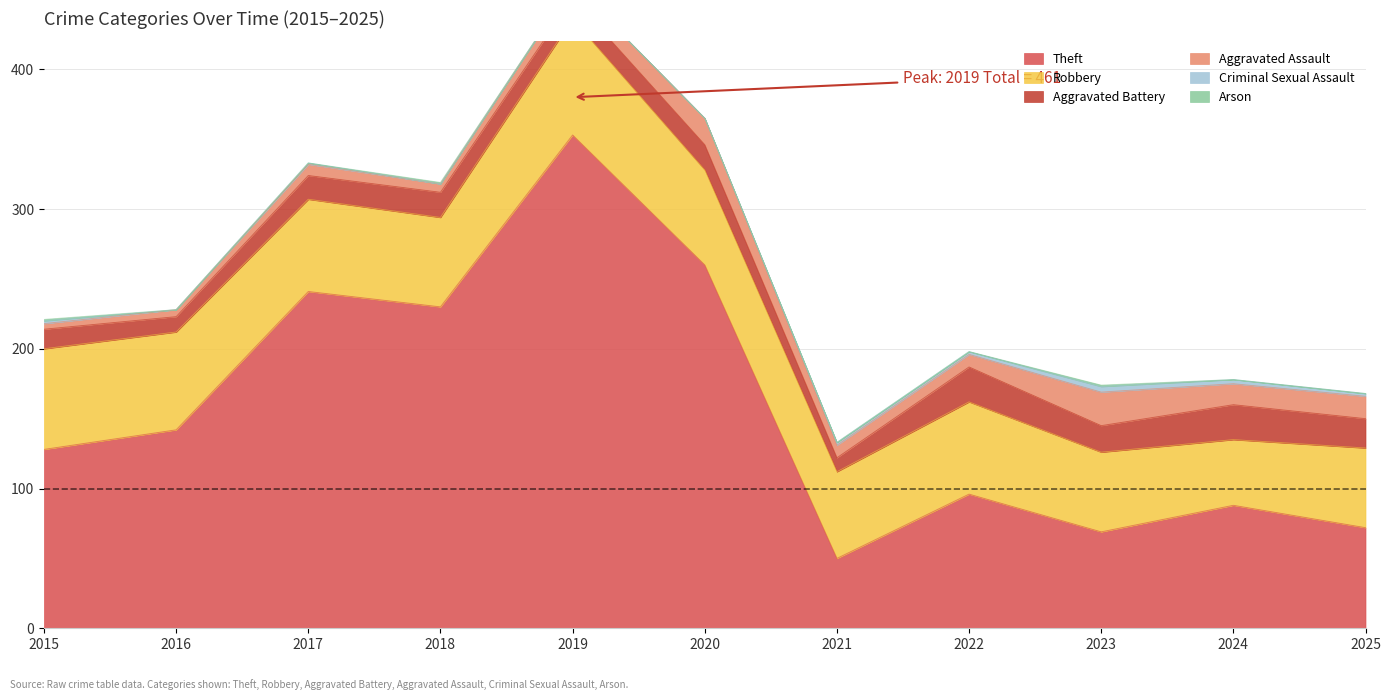

Which series changed the most between 2020 and 2023?

Theft